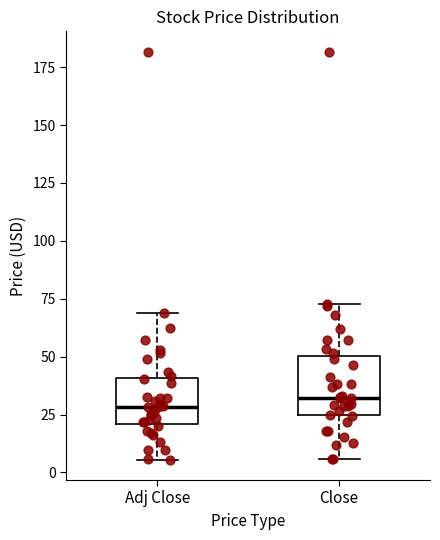

Reading left to right, read every box against the y-axis: the position of its median line, the range the box covers, and the ends of its whiskers. The values are not printed on the chart, so give them approximately, as read against the axis.

Adj Close: median 30, box 20 to 40, whiskers 5 to 70
Close: median 30, box 25 to 50, whiskers 5 to 75